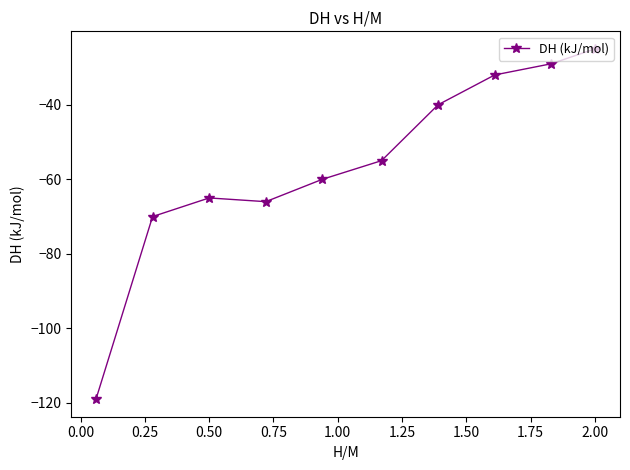

What is the difference between the maximum and minimum values?

94